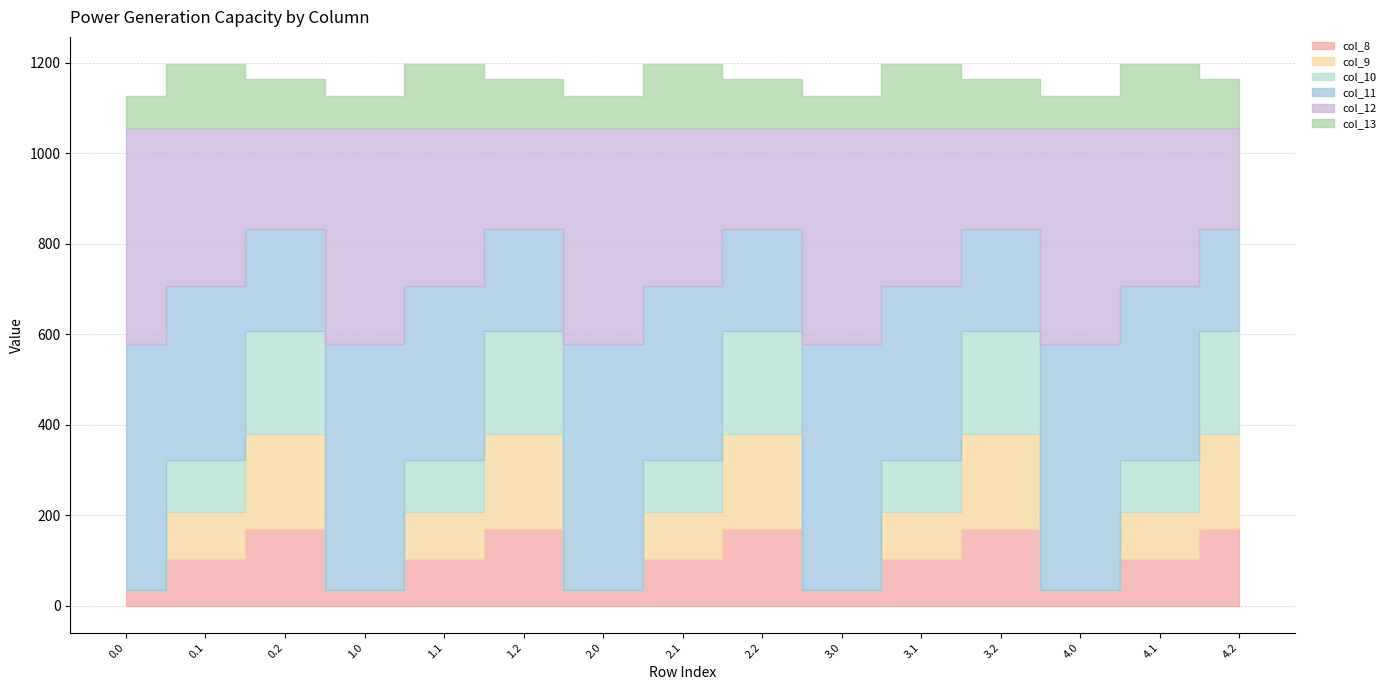

What is the total value across all series at 3.0?

1126.8